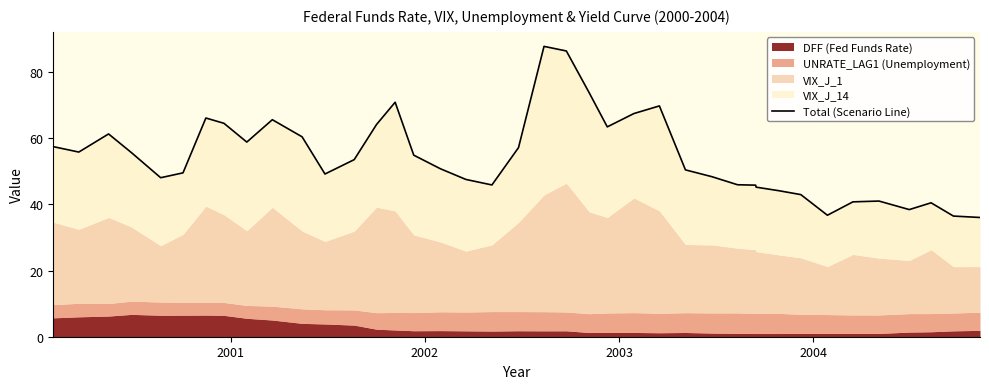

Reading left to right, transcribe all the data shown in this chart.

57.5	55.9	61.3	55.7	48.1	49.6	66.2	64.6	58.9	65.6	60.5	49.2	53.6	64.2	70.9	54.9	50.8	47.6	45.9	57.2	87.8	86.4	73.8	63.5	67.5	69.8	50.5	48.4	46.0	45.9	45.2	44.2	43.0	36.8	40.8	41.0	38.5	40.5	36.5	36.1